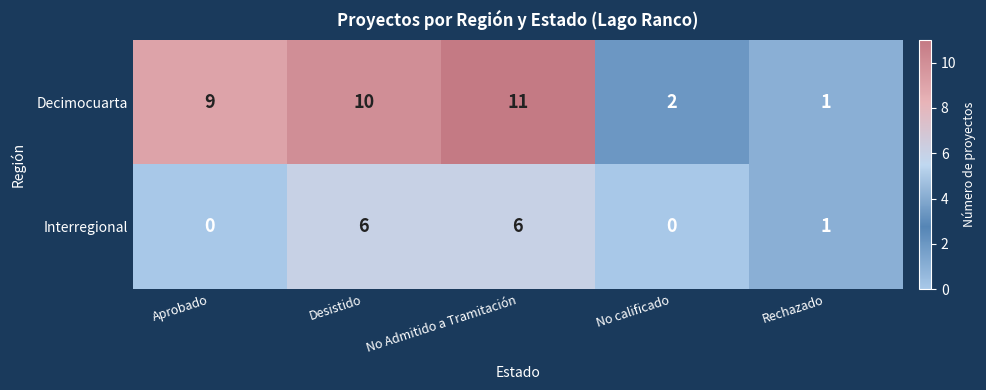

Reading right to left, what are all the values shown in this chart?

Decimocuarta: Rechazado=1	No calificado=2	No Admitido a Tramitación=11	Desistido=10	Aprobado=9
Interregional: Rechazado=1	No calificado=0	No Admitido a Tramitación=6	Desistido=6	Aprobado=0